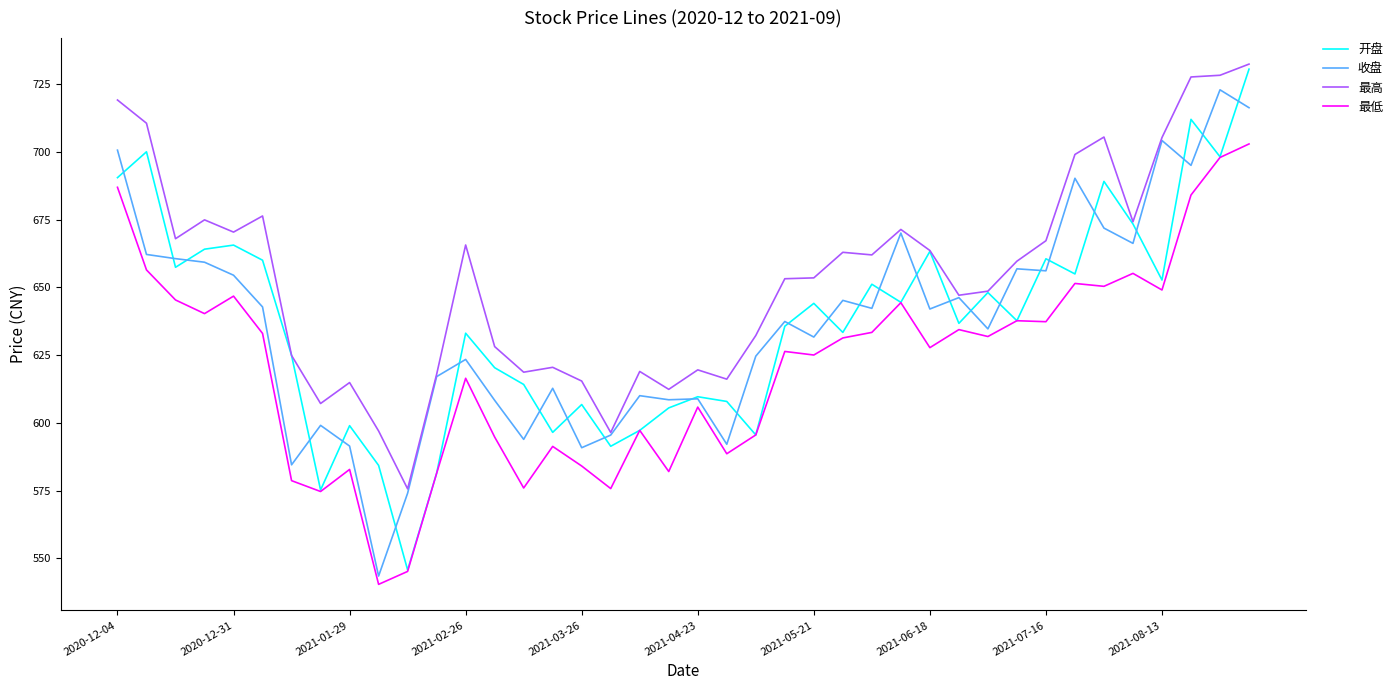

What is the sum of all 最高 values?

26162.6